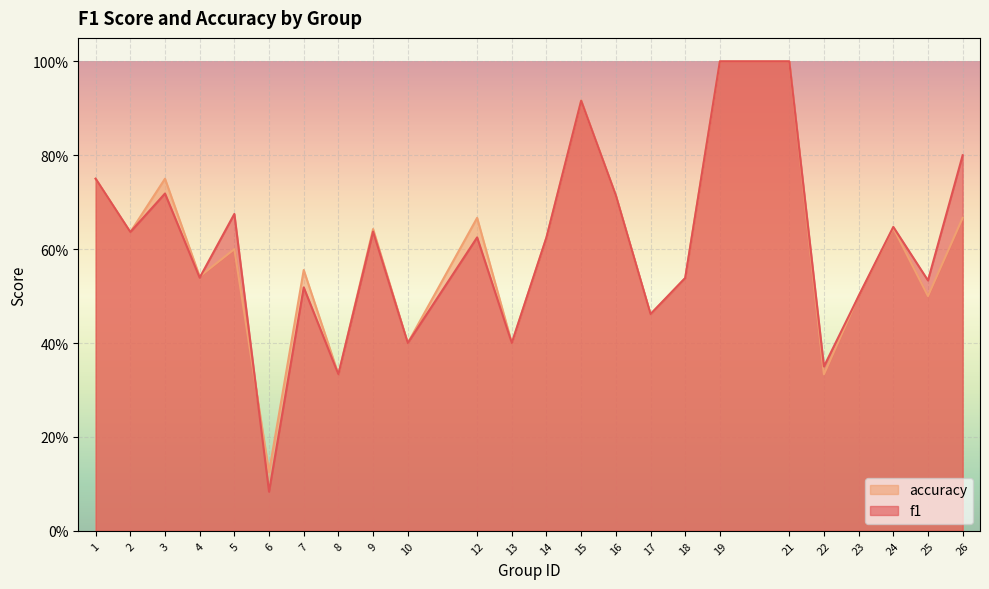

What value does the f1 series have at 1?

0.8